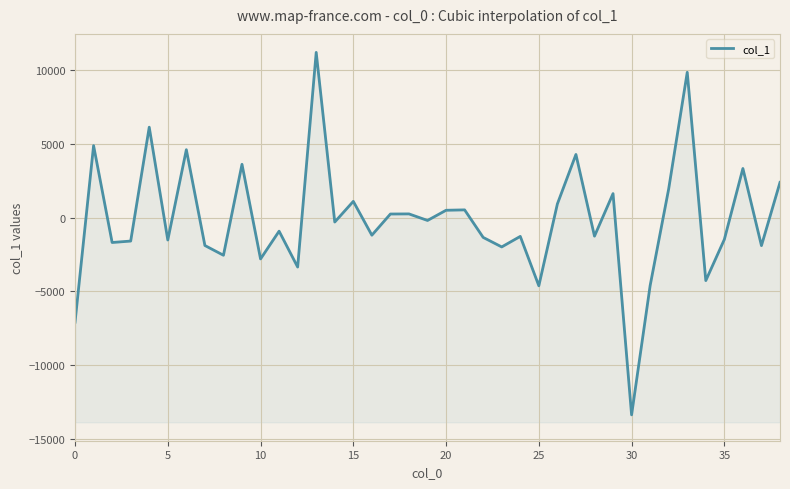

What value does the data have at 22?

-1345.1